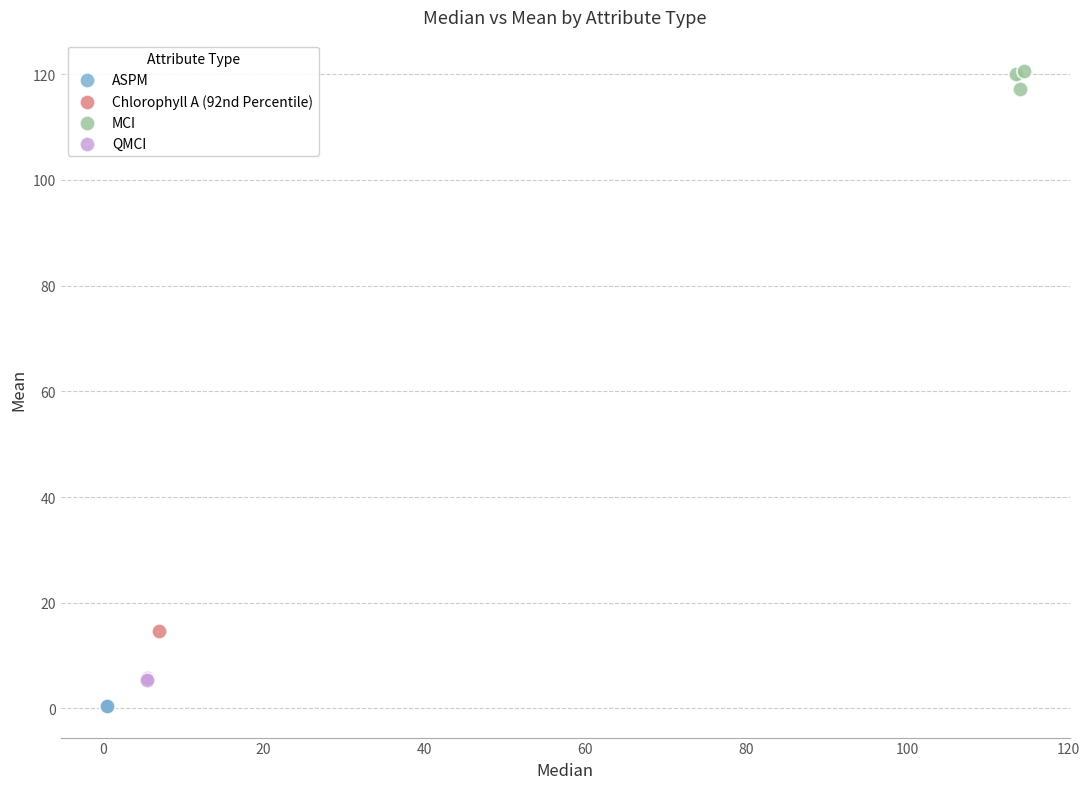

Which series contains the lowest Y value?

ASPM